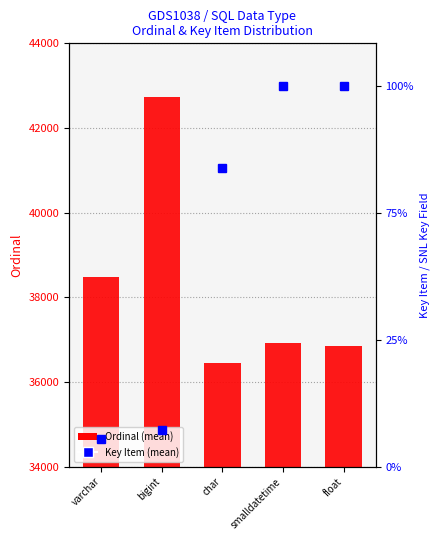

Is it true that Key Item (mean) equals 324698.0 at smalldatetime?

True